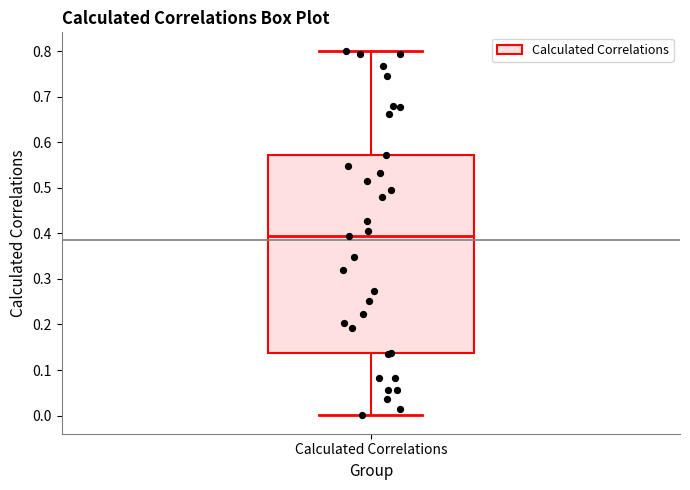

Transcribe this box plot: give where the median line is, the range the box spans, and where the two whiskers end, as read against the y-axis. The values are not printed on the chart, so give them approximately, as read against the axis.

median 0.40, box 0.14 to 0.57, whiskers 0.00 to 0.80